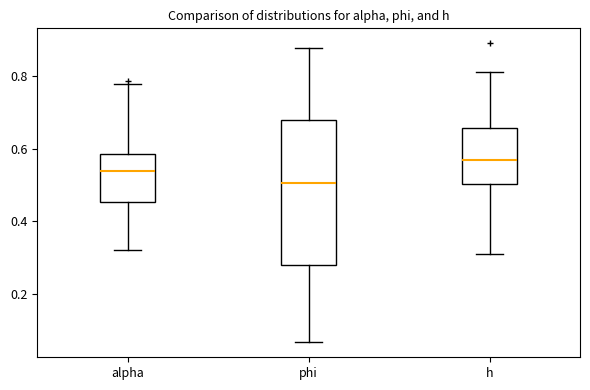

Where is the upper edge of the box for h on the y-axis? The values are not printed on the chart, so give them approximately, as read against the axis.

0.66